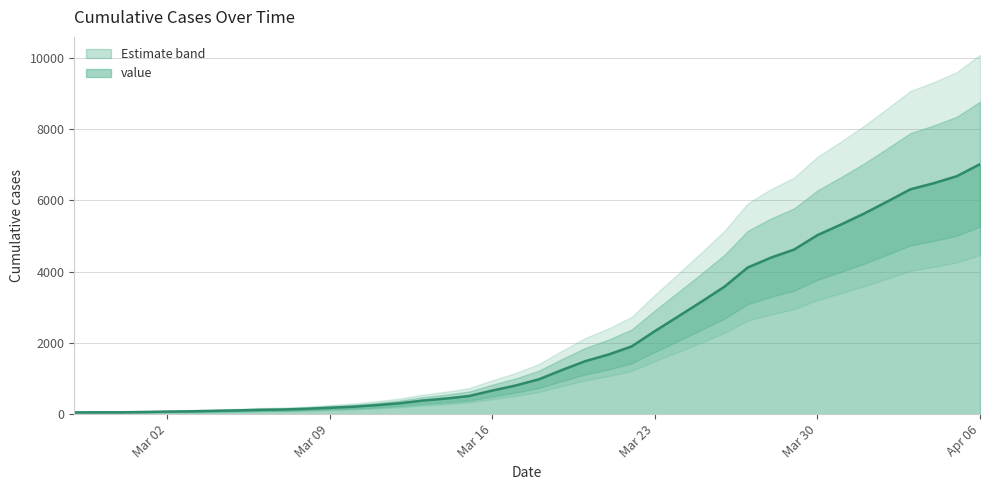

Count the number of values greater than 975.

19